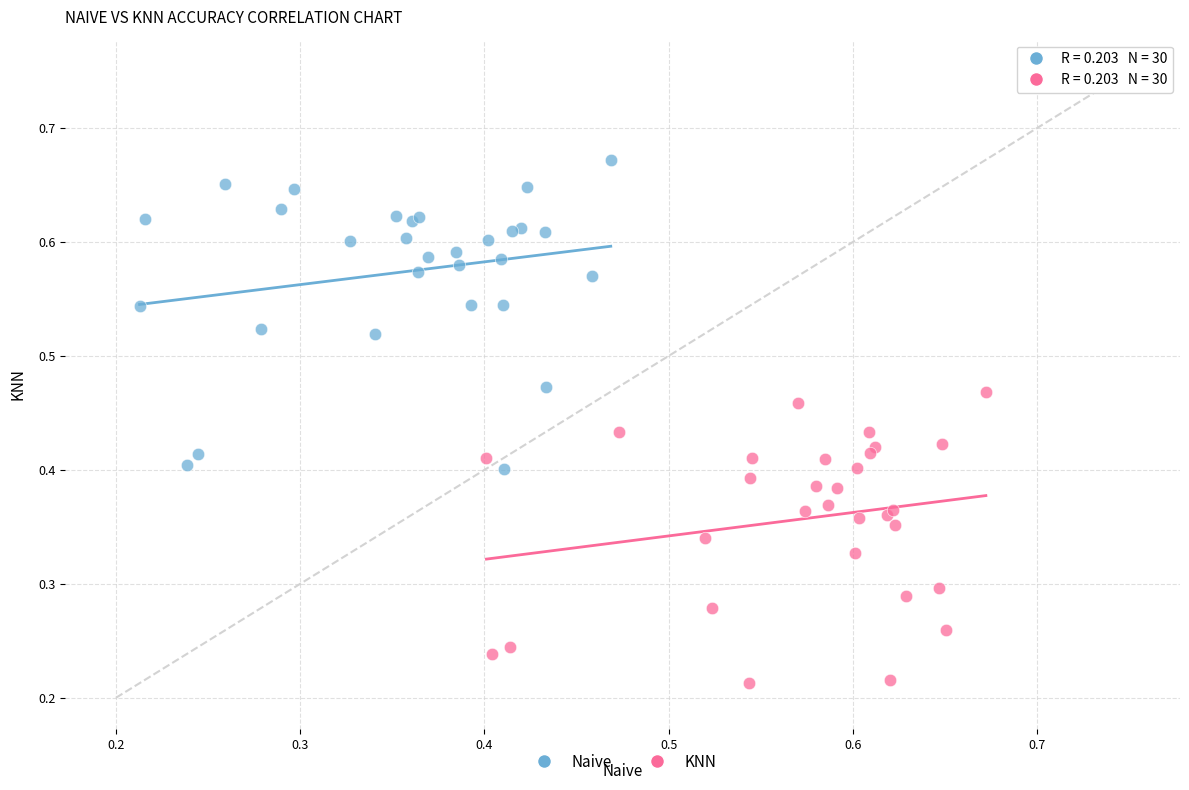

Which series contains the highest Y value?

Naive